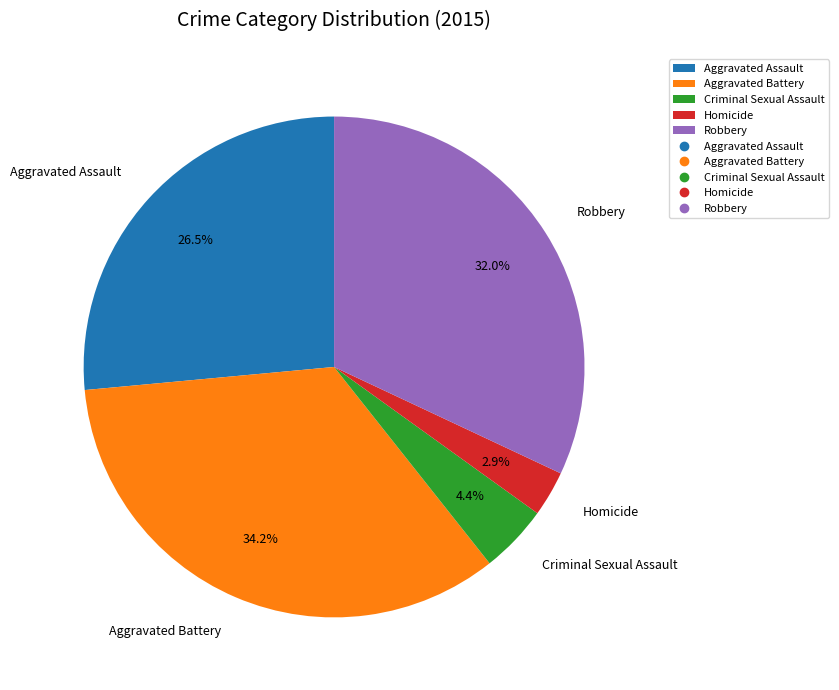

Rank the categories by value from lowest to highest.

Homicide, Criminal Sexual Assault, Aggravated Assault, Robbery, Aggravated Battery